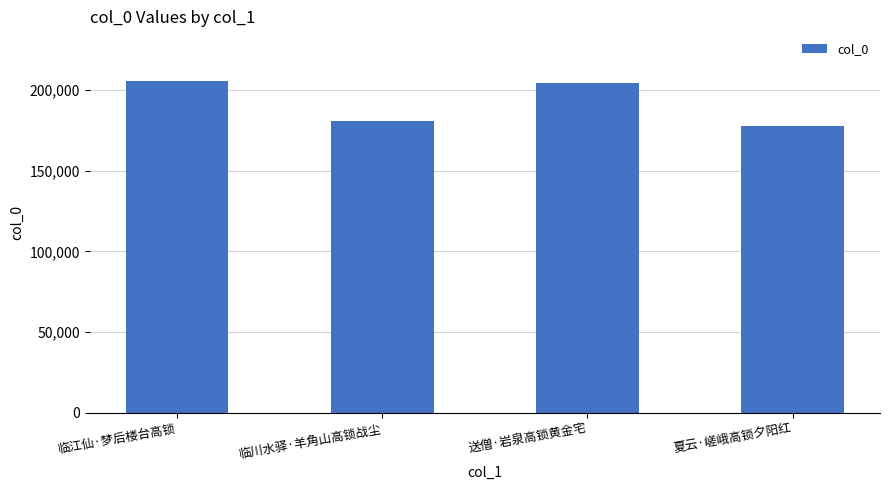

What is the ratio of the value at 送僧·岩泉高锁黄金宅 to the value at 临川水驿·羊角山高锁战尘?

1.1